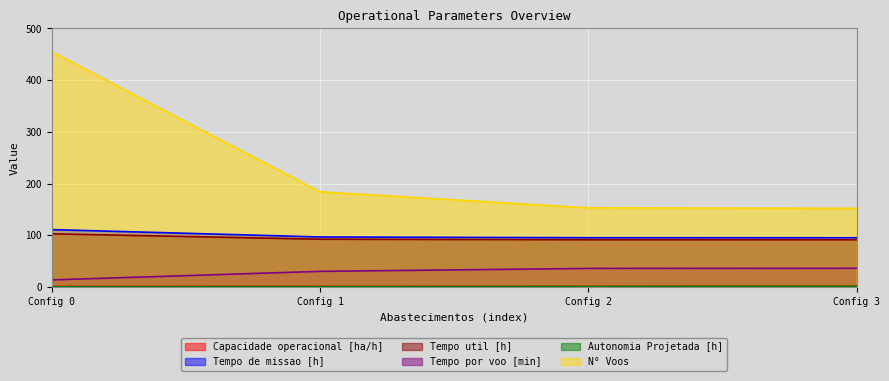

What is the value of the Tempo util [h] point at the 4th from the left?

91.2